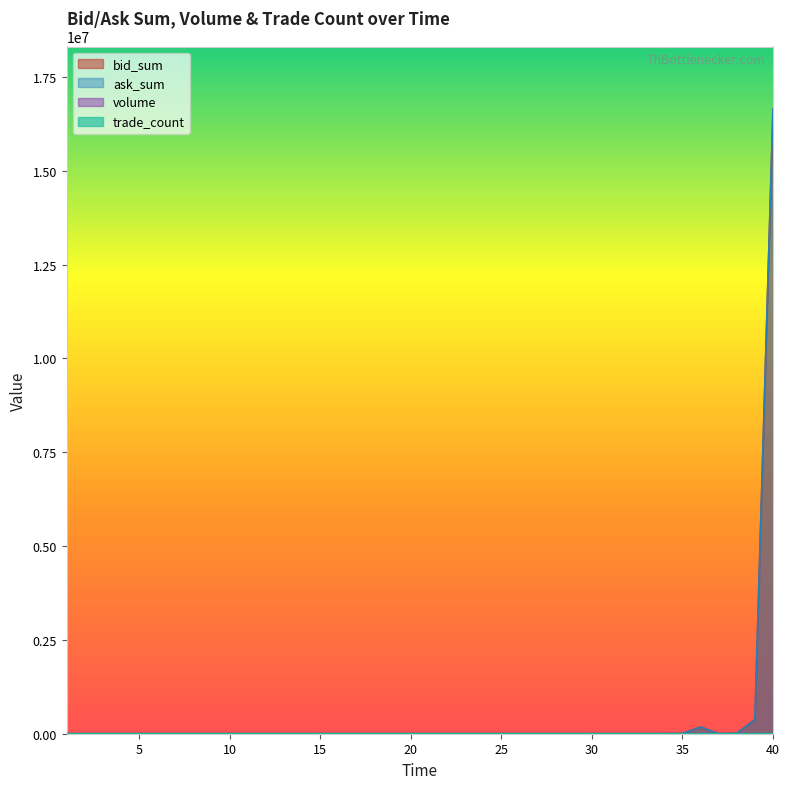

How many lines are shown in the chart?

4